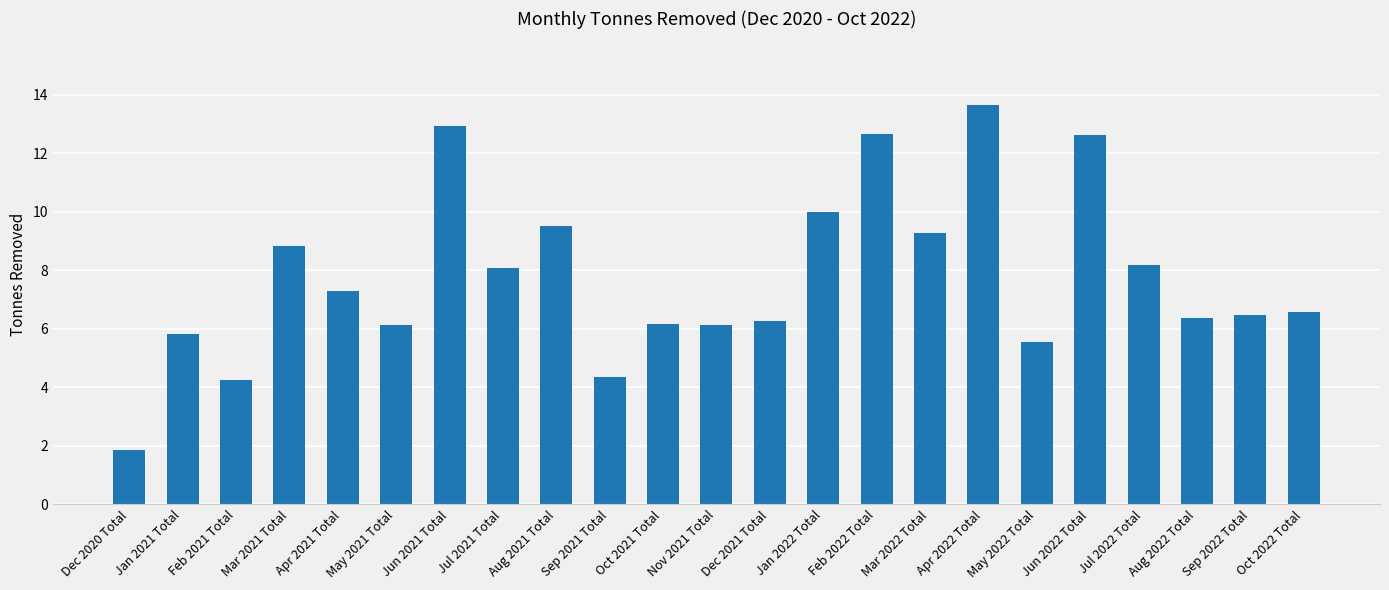

How many values exceed 6?

18